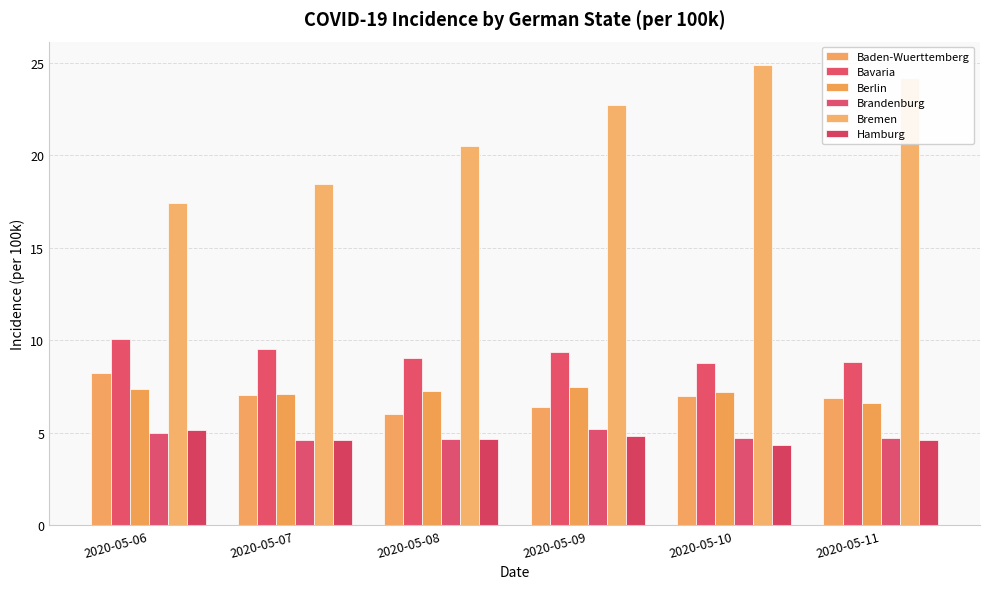

What are all the series names shown in the legend?

Baden-Wuerttemberg, Bavaria, Berlin, Brandenburg, Bremen, Hamburg